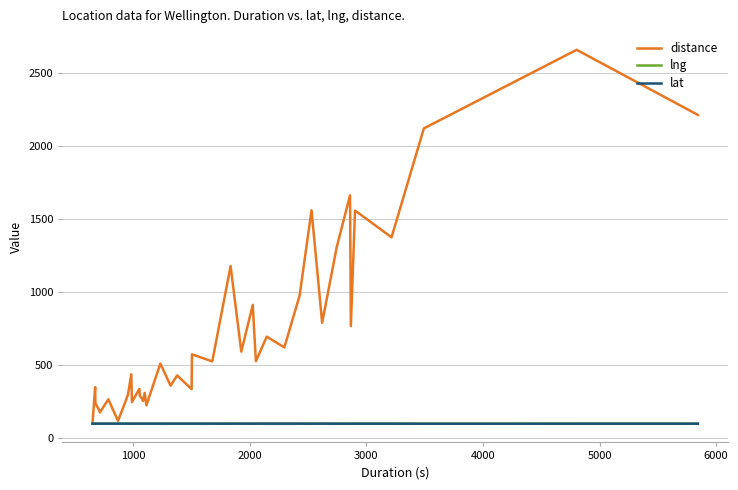

What is the average value of the distance series?

713.3